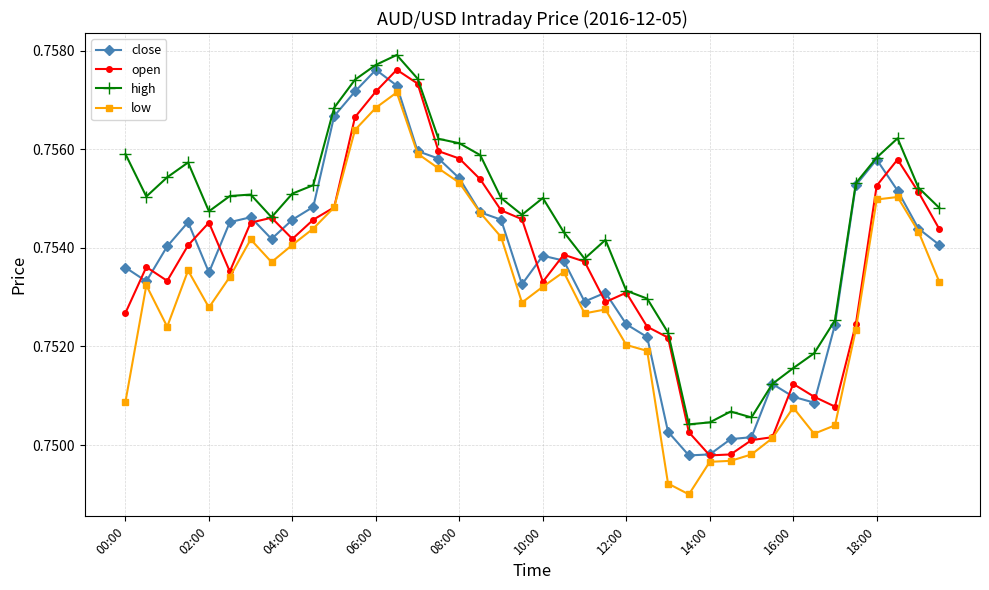

True or false: low and high intersect in this chart.

False